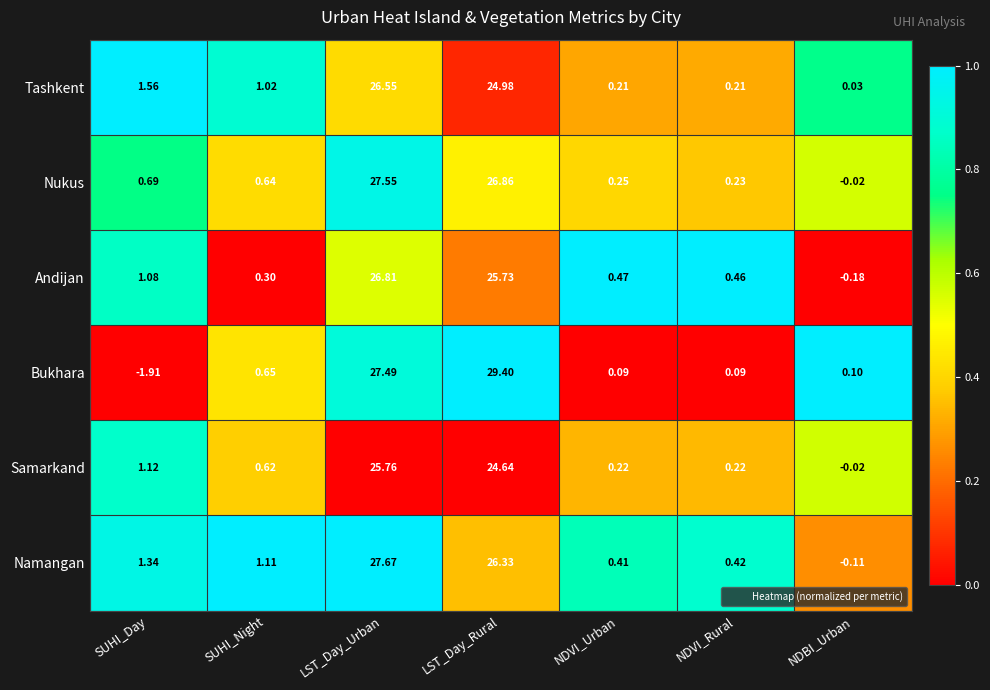

Which series has the largest range (max minus min)?

Bukhara